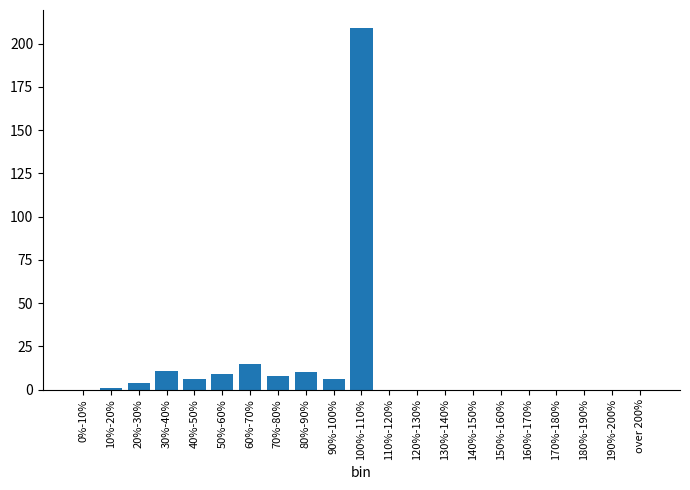

Reading left to right, what are all the values shown in this chart?

0%-10%=0	10%-20%=1	20%-30%=4	30%-40%=11	40%-50%=6	50%-60%=9	60%-70%=15	70%-80%=8	80%-90%=10	90%-100%=6	100%-110%=209	110%-120%=0	120%-130%=0	130%-140%=0	140%-150%=0	150%-160%=0	160%-170%=0	170%-180%=0	180%-190%=0	190%-200%=0	over 200%=0